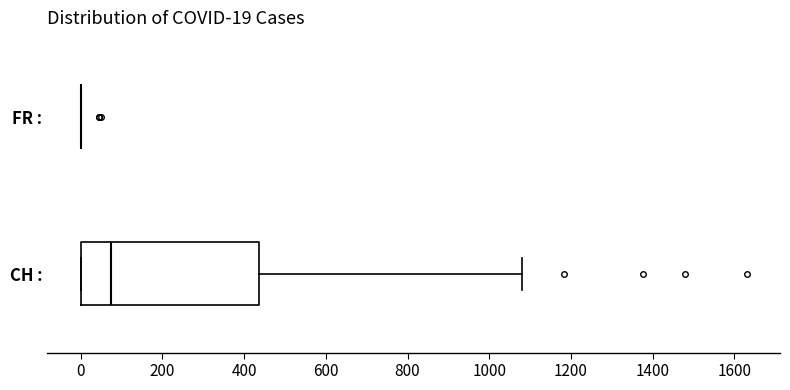

Comparing the boxes themselves (not the whiskers), which one is the widest?

CH :